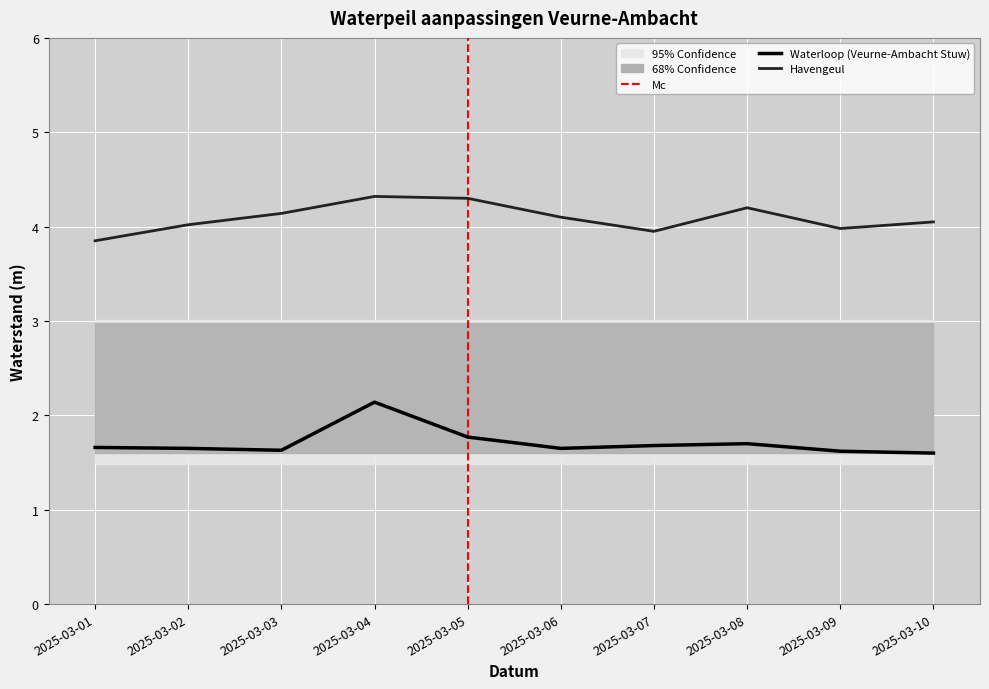

Reading left to right, list all the values displayed in this chart.

Waterloop (Veurne-Ambacht Stuw): 1.7	1.6	1.6	2.1	1.8	1.6	1.7	1.7	1.6	1.6
Havengeul: 3.9	4.0	4.1	4.3	4.3	4.1	4.0	4.2	4.0	4.0